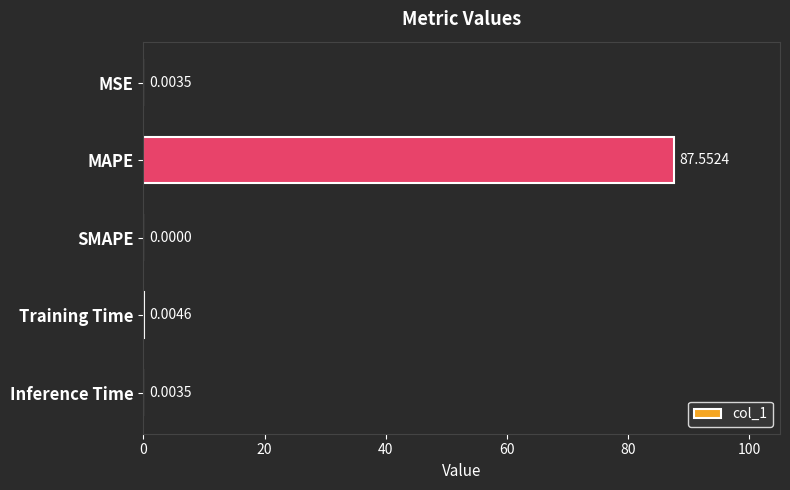

Are the bars horizontal?

Yes